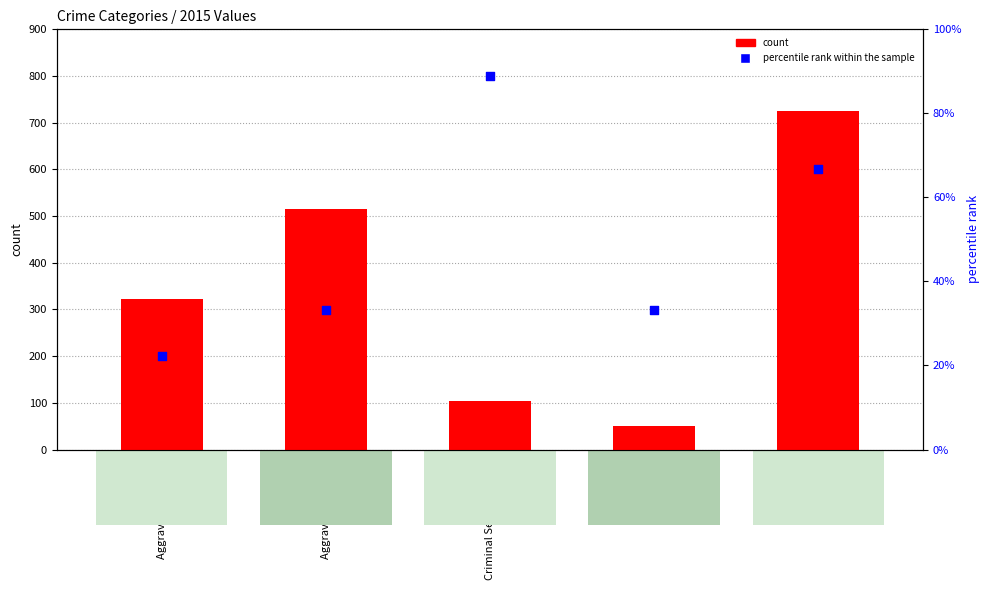

Which series reaches the minimum Y coordinate?

percentile rank within the sample